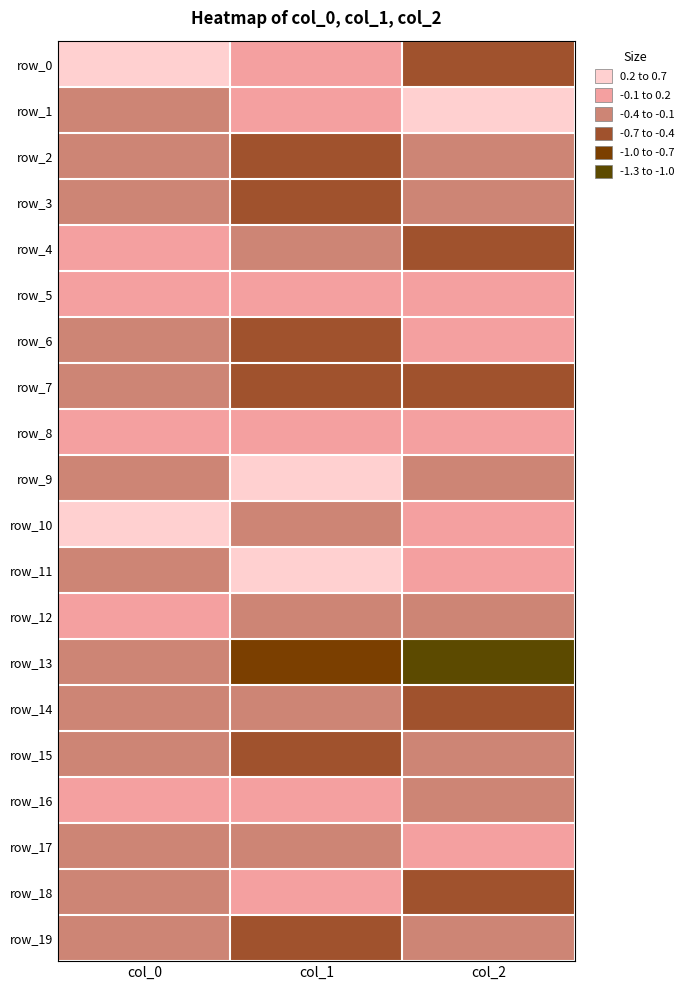

Which series changed the most between col_1 and col_2?

row_6